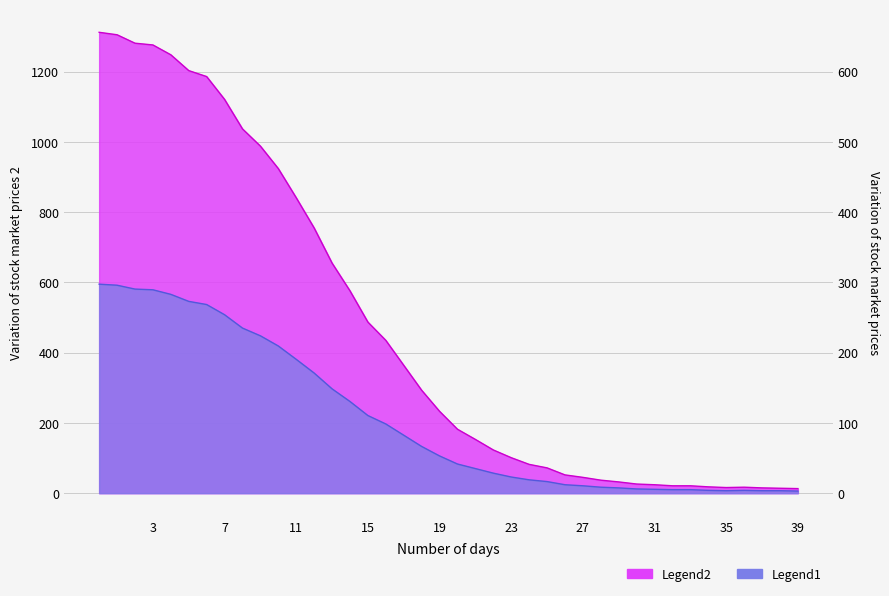

How many data points does each series have?

40